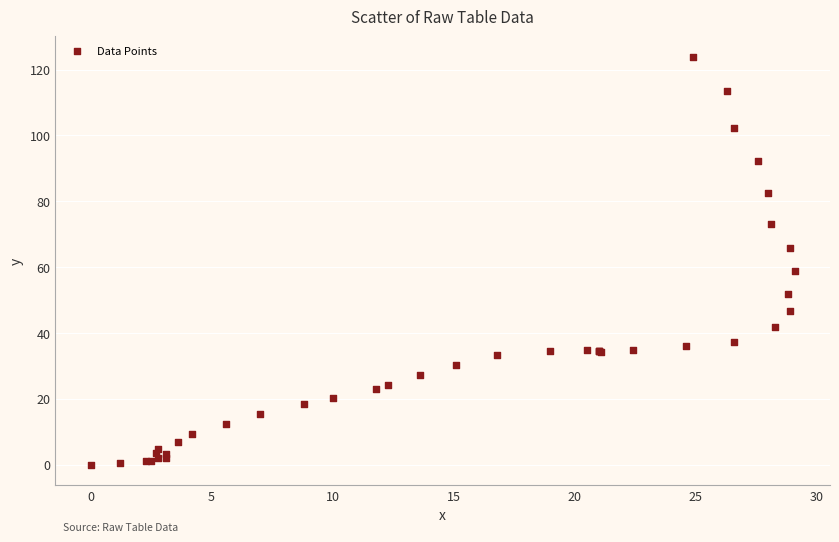

What Y value in the scatter plot is closest to 61?

58.7